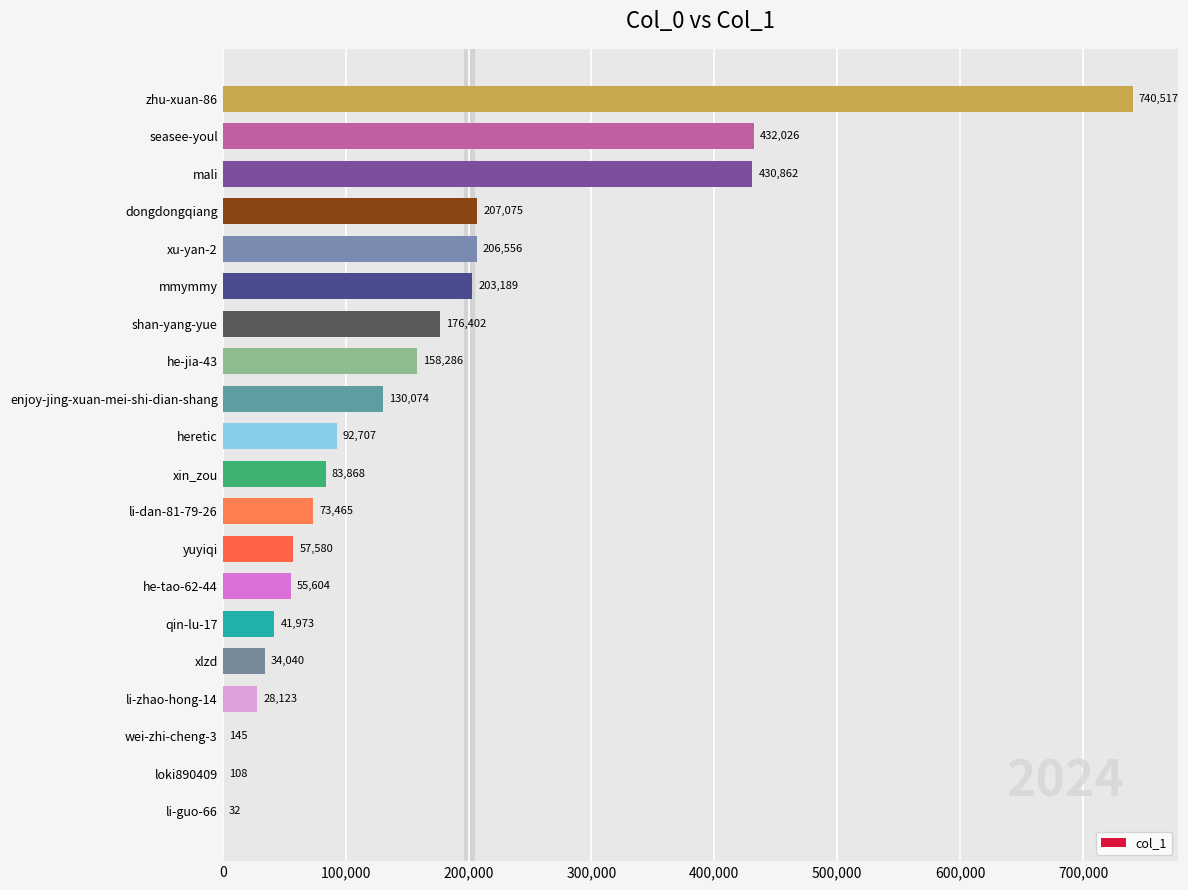

Are the bars grouped side by side (vs. stacked)?

No